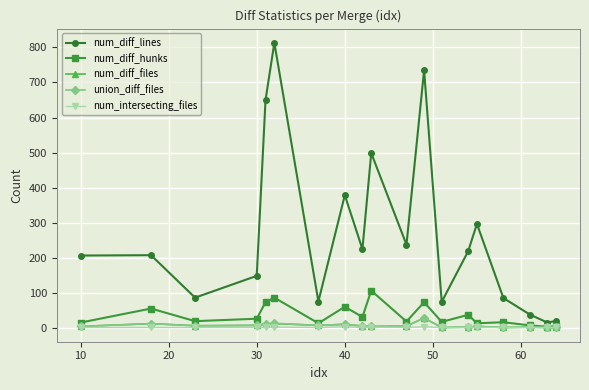

What is the highest value of the num_diff_lines series?

813